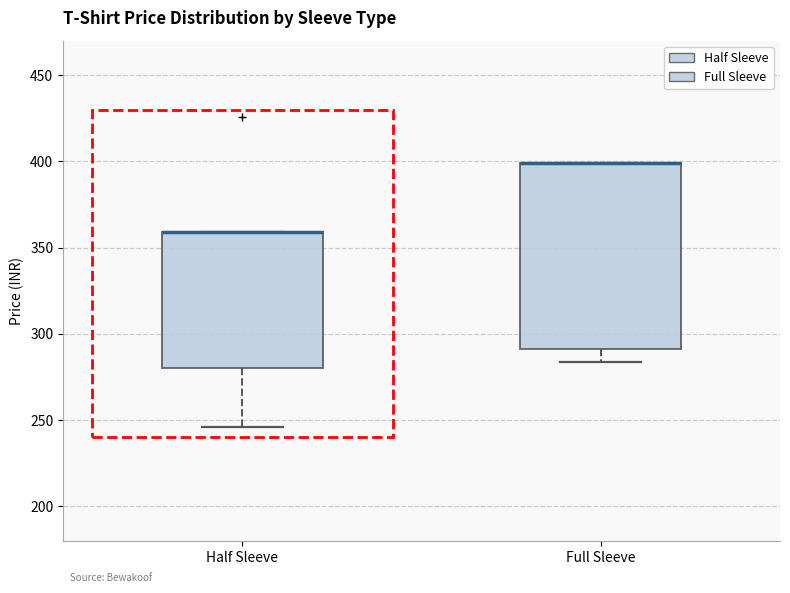

Which box is the tallest, from its lower edge to its upper edge?

Full Sleeve